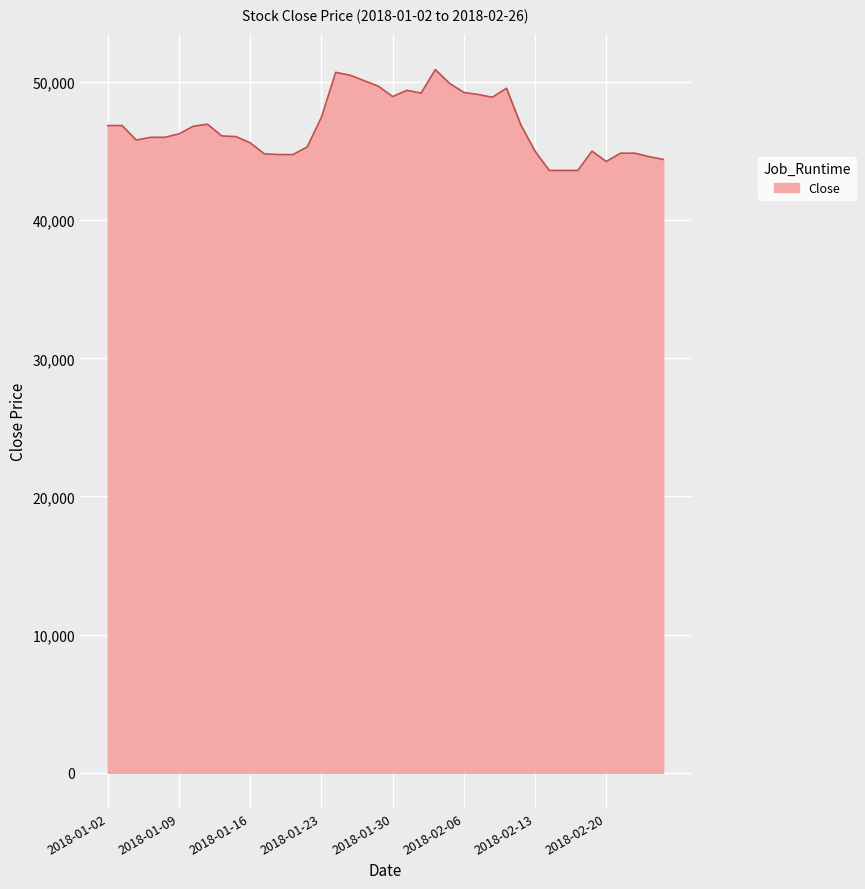

What is the difference between the maximum and minimum values?

7300